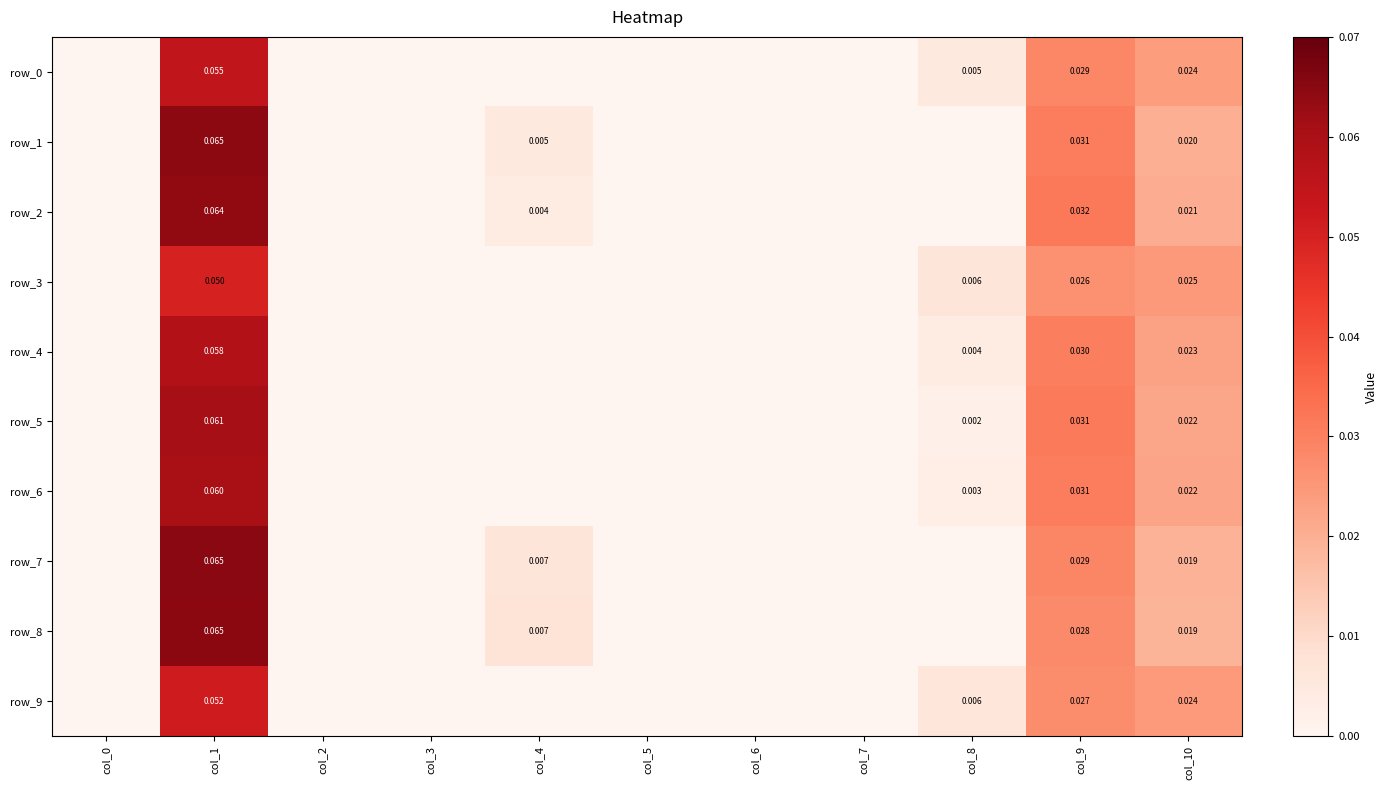

At how many categories does at least one series exceed 0?

5